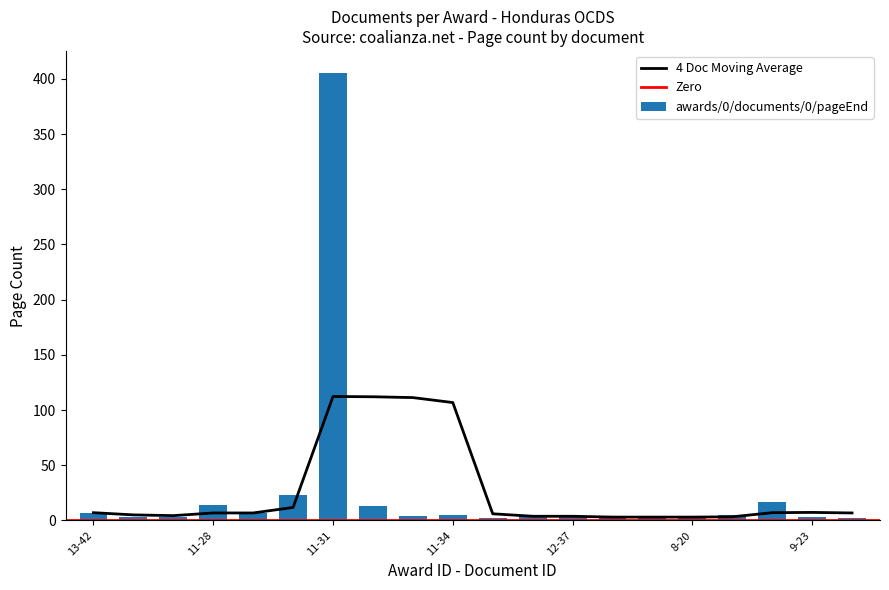

How many groups of bars are there?

20